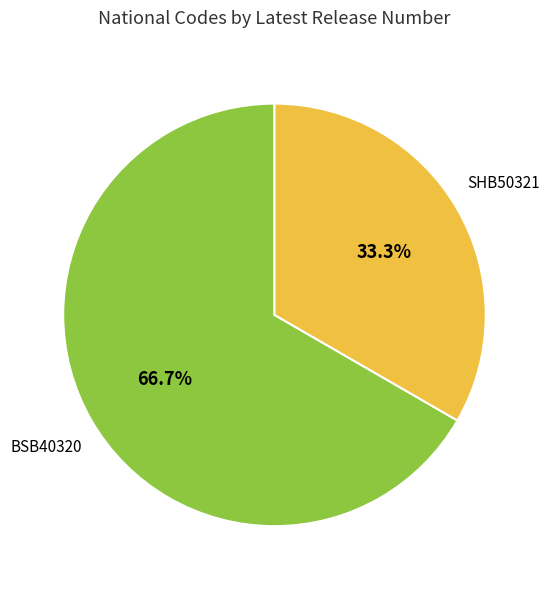

To the nearest percent, what percentage of the pie is SHB50321?

33%